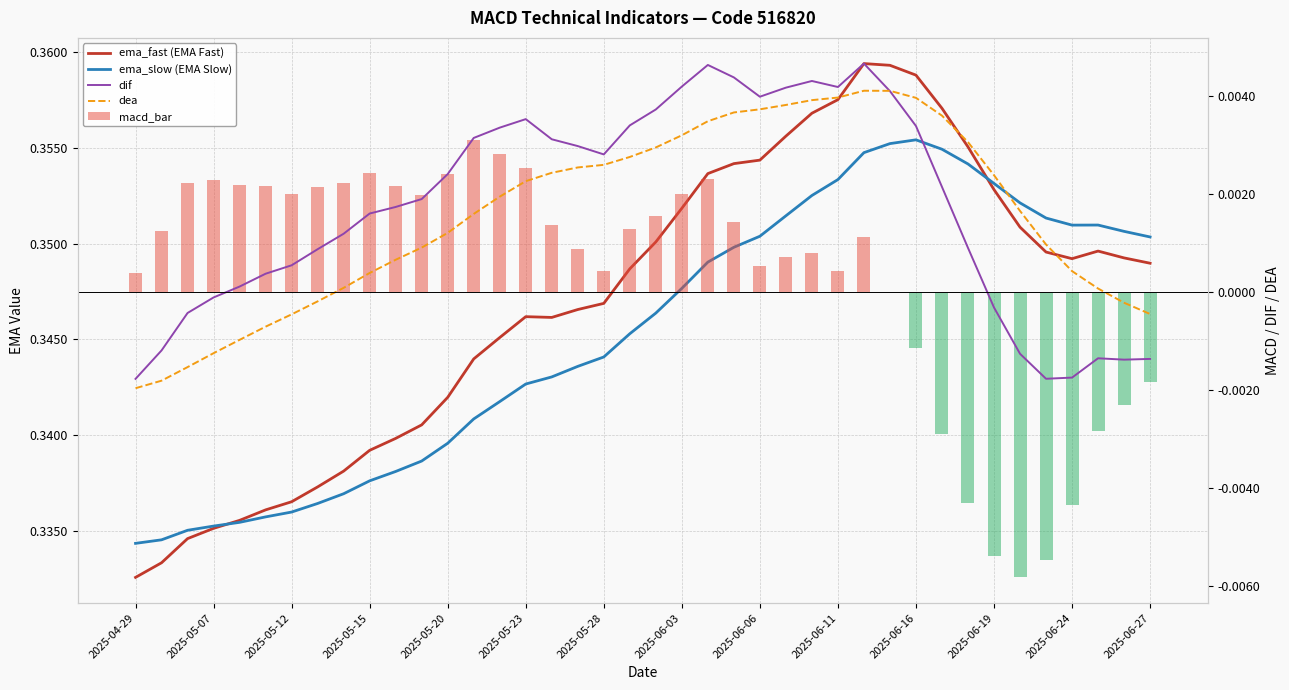

At how many categories does at least one series exceed 0?

40